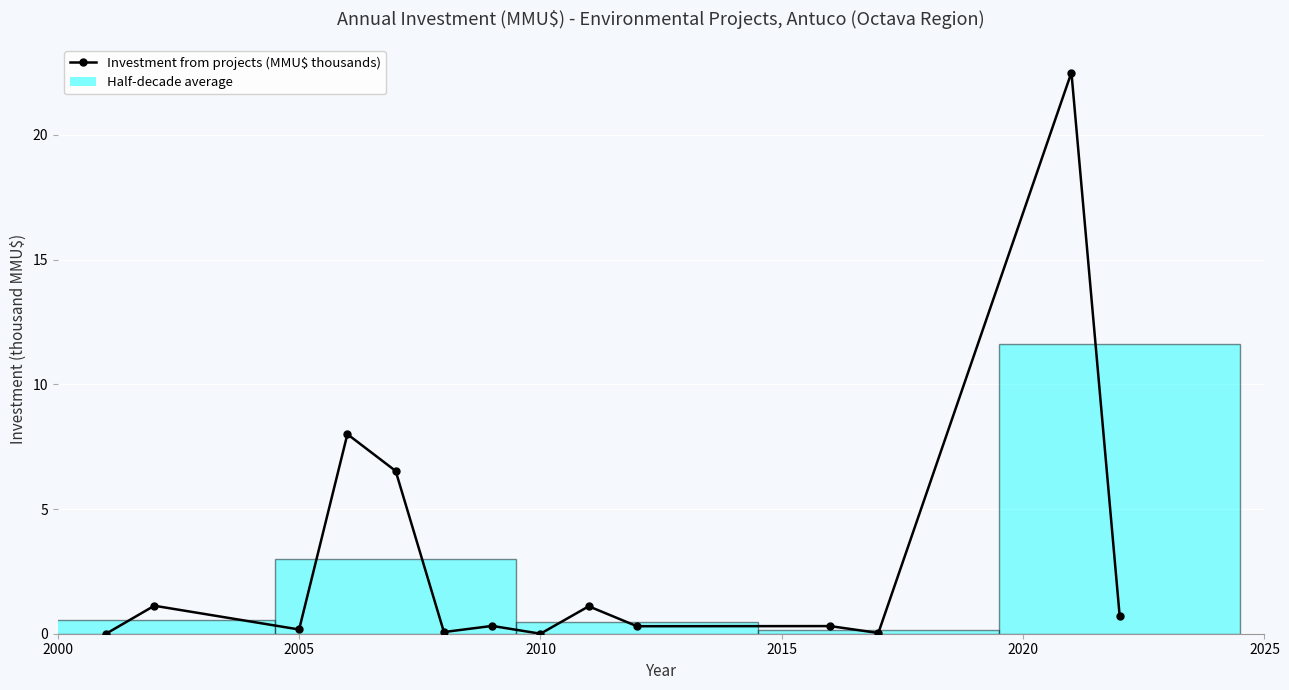

How many categories are shown in the chart?

14